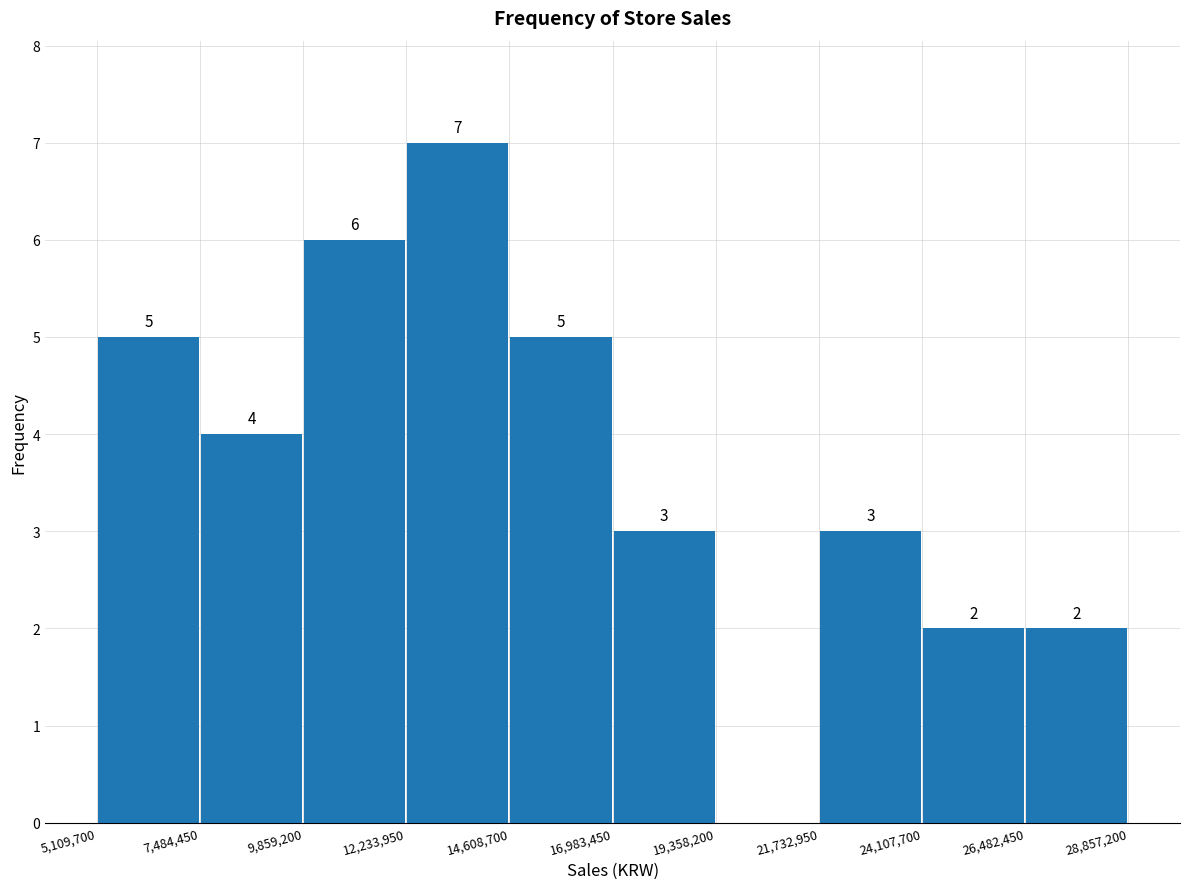

Over which range of the x-axis is the bar tallest?

12,233,950 to 14,608,700